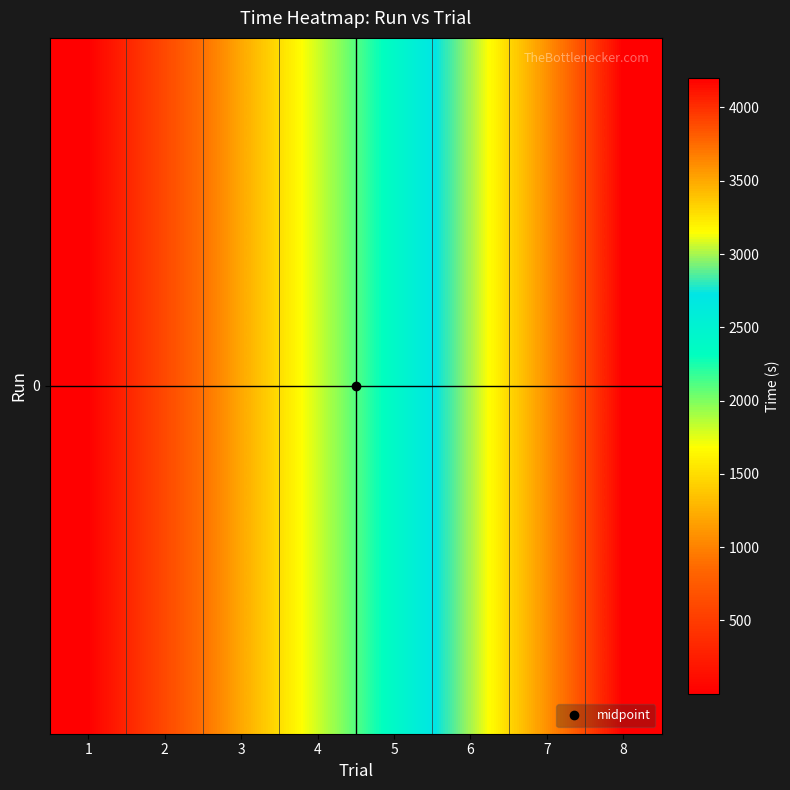

What is the difference between the maximum and second lowest values?

3599.2